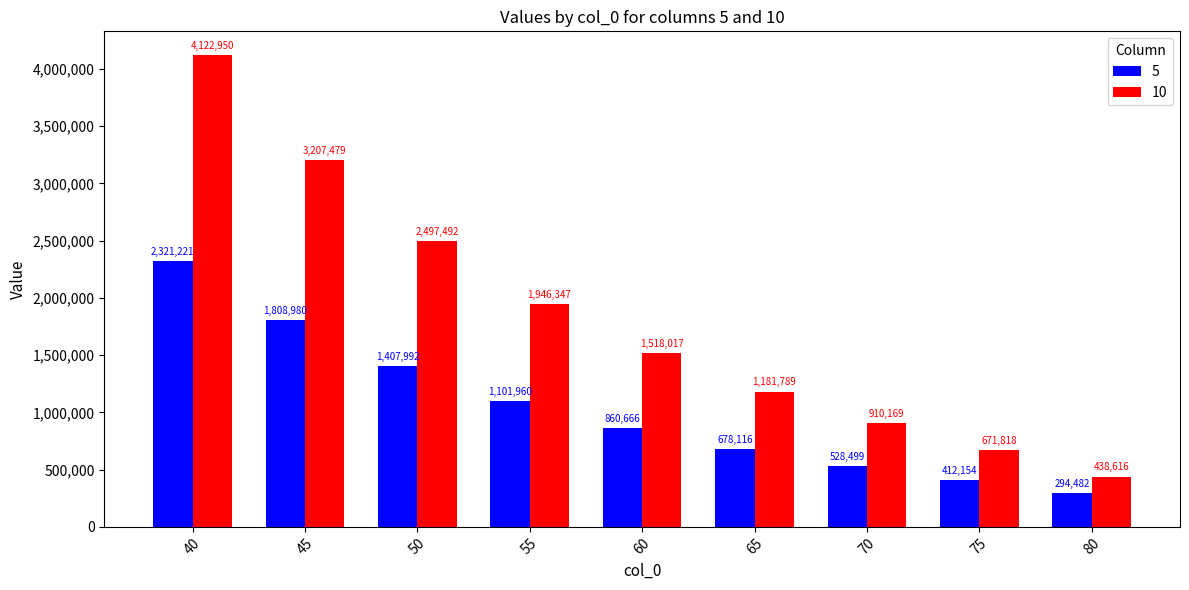

At which label is 10 closest to 2280783?

50